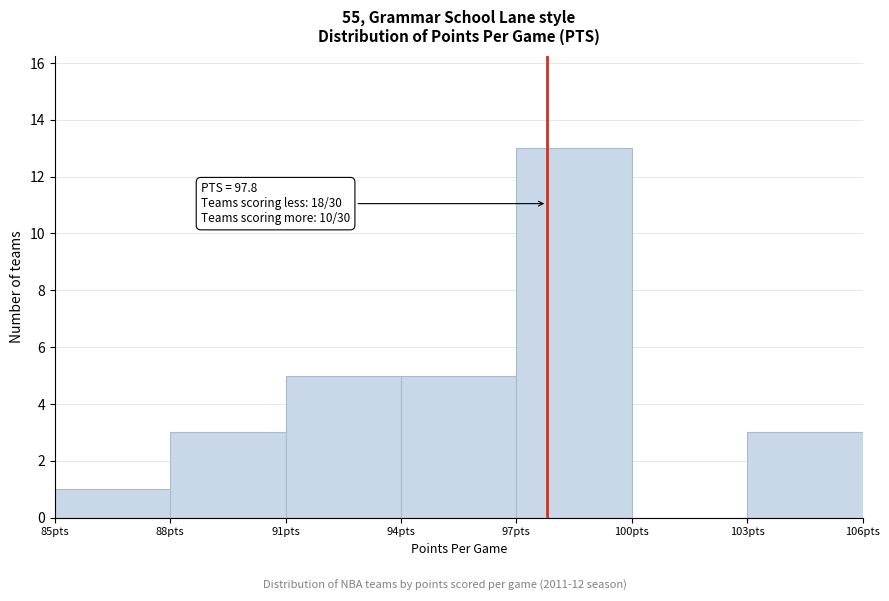

Over which range of the x-axis is the bar tallest?

97 to 100